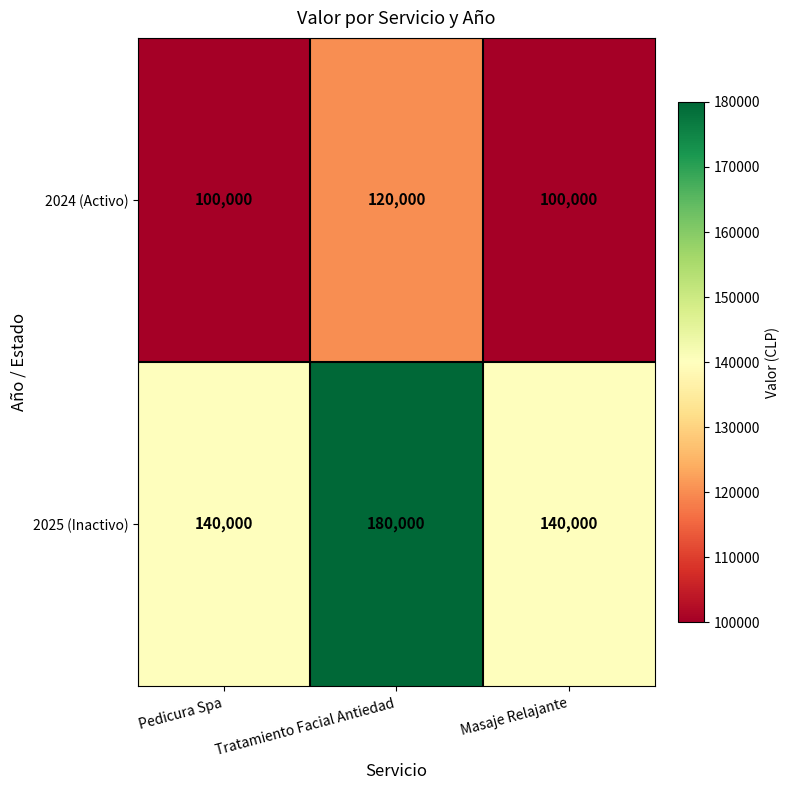

Which series has the largest total across all categories?

2025 (Inactivo)